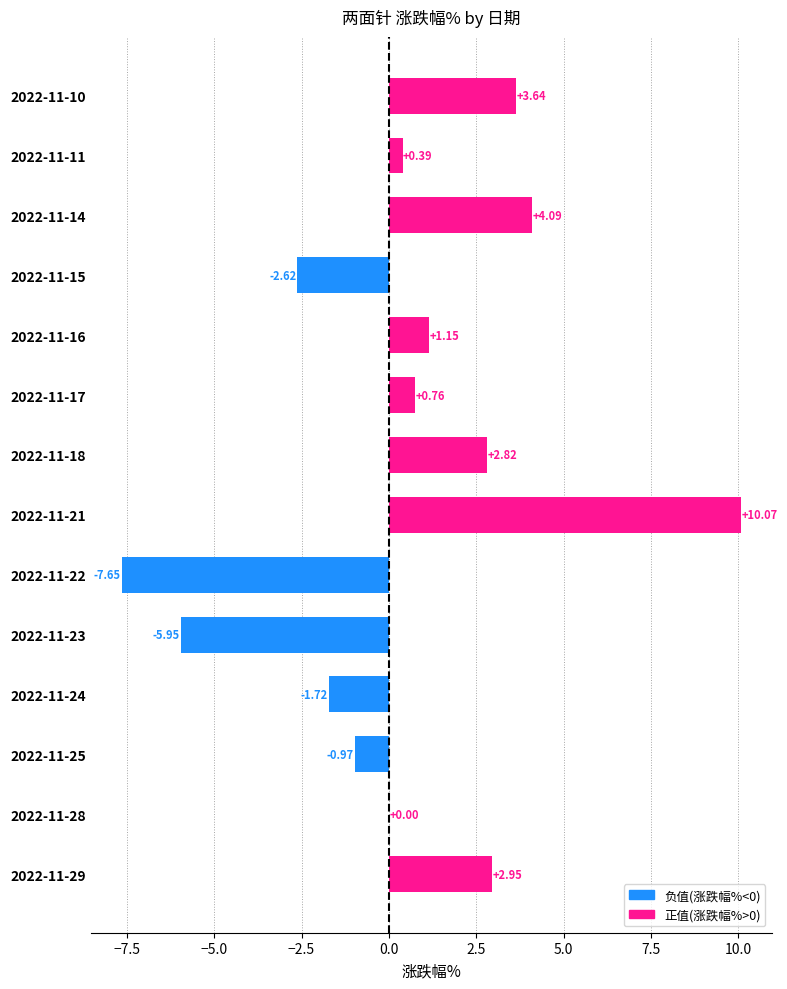

What is the sum of all values?

7.0